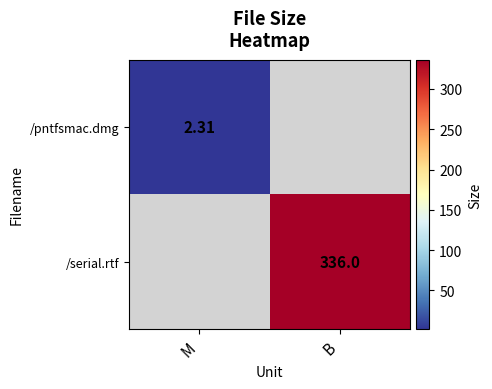

At how many categories does at least one series exceed 248?

1